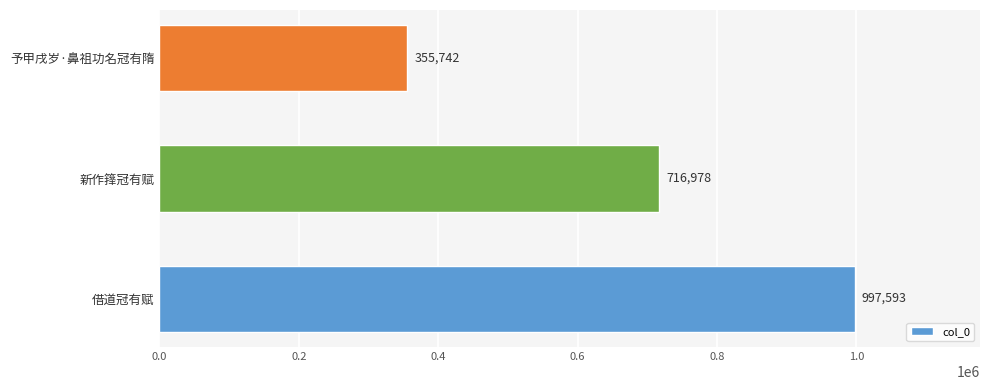

What is the sum of all values?

2070313